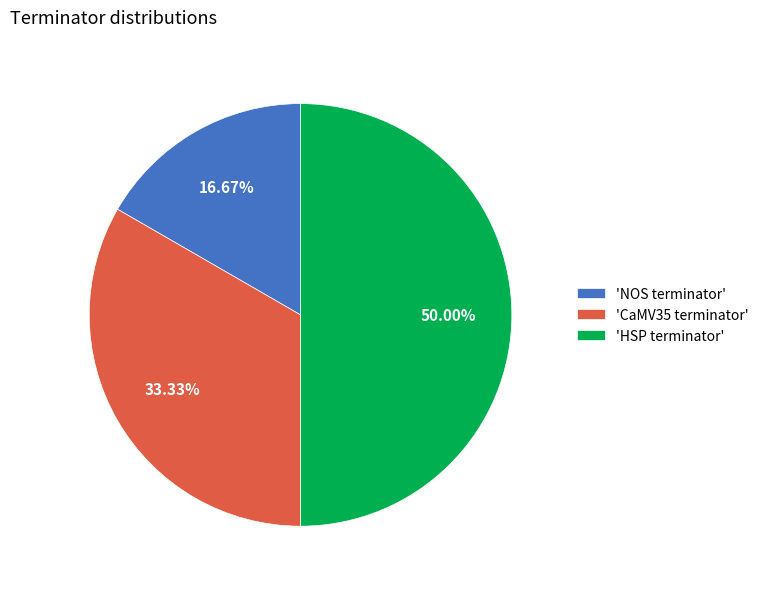

Is the sum of 'HSP terminator' and 'NOS terminator' greater than half?

Yes